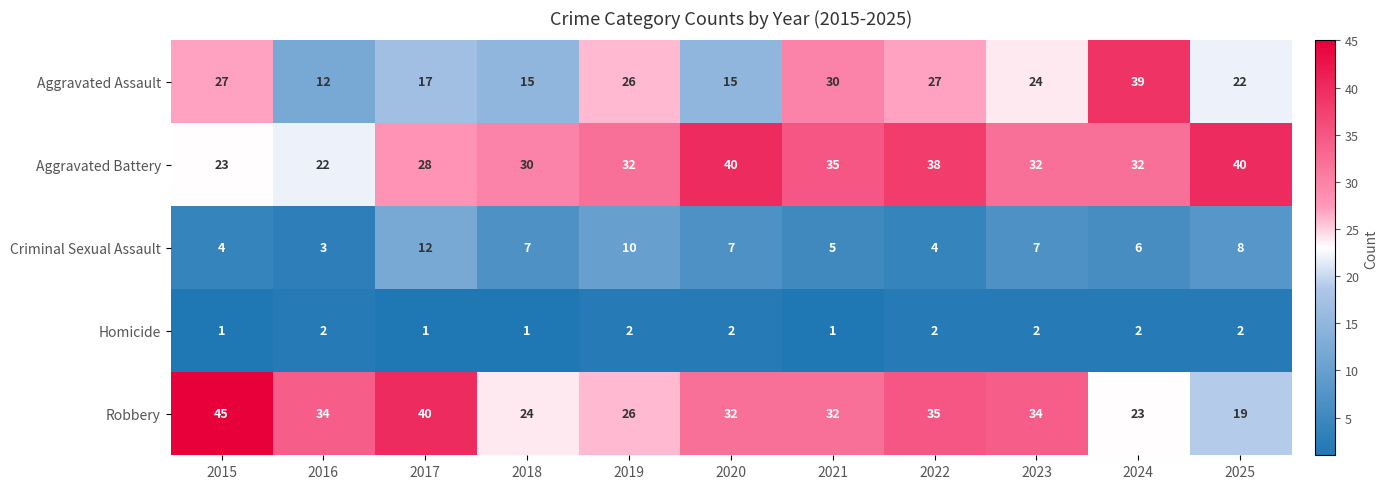

True or false: Aggravated Battery has a value of 28 at 2017.

True